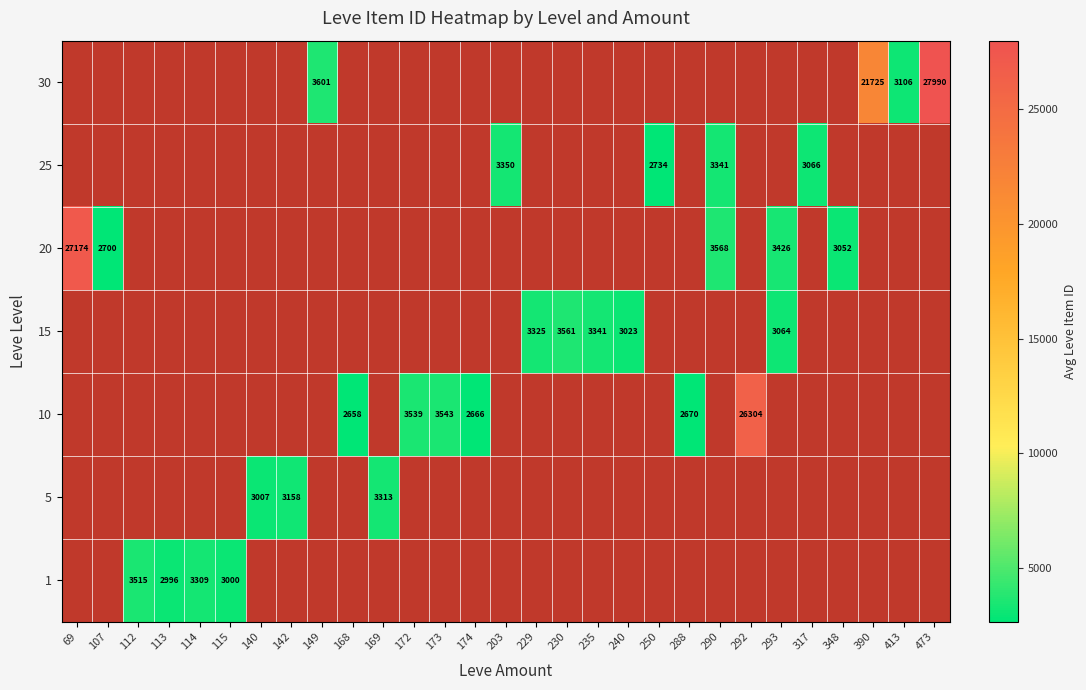

The value of 1 at 113 is 2996. True or false?

True